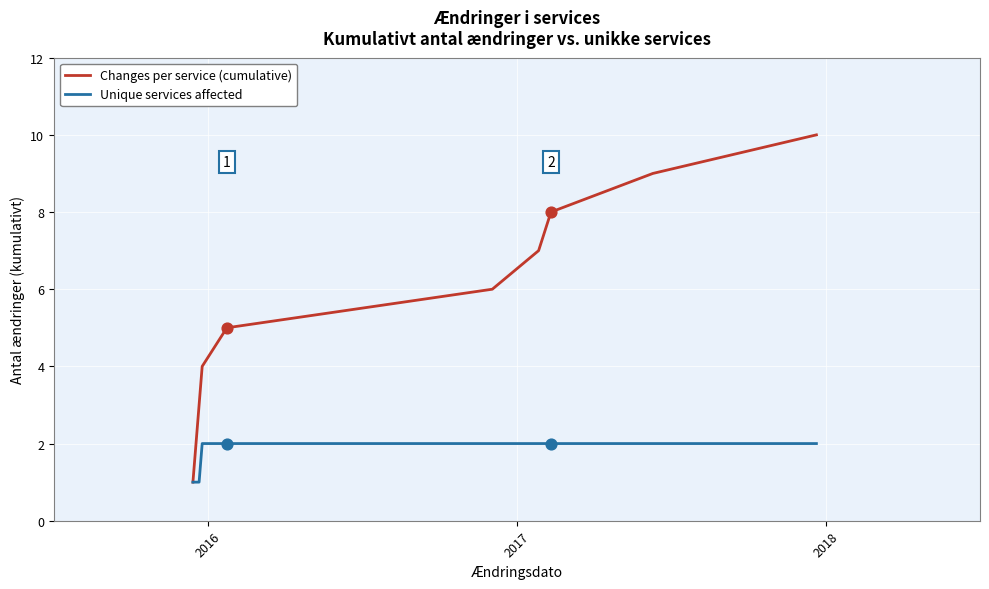

Which series has the largest total across all categories?

Changes per service (cumulative)